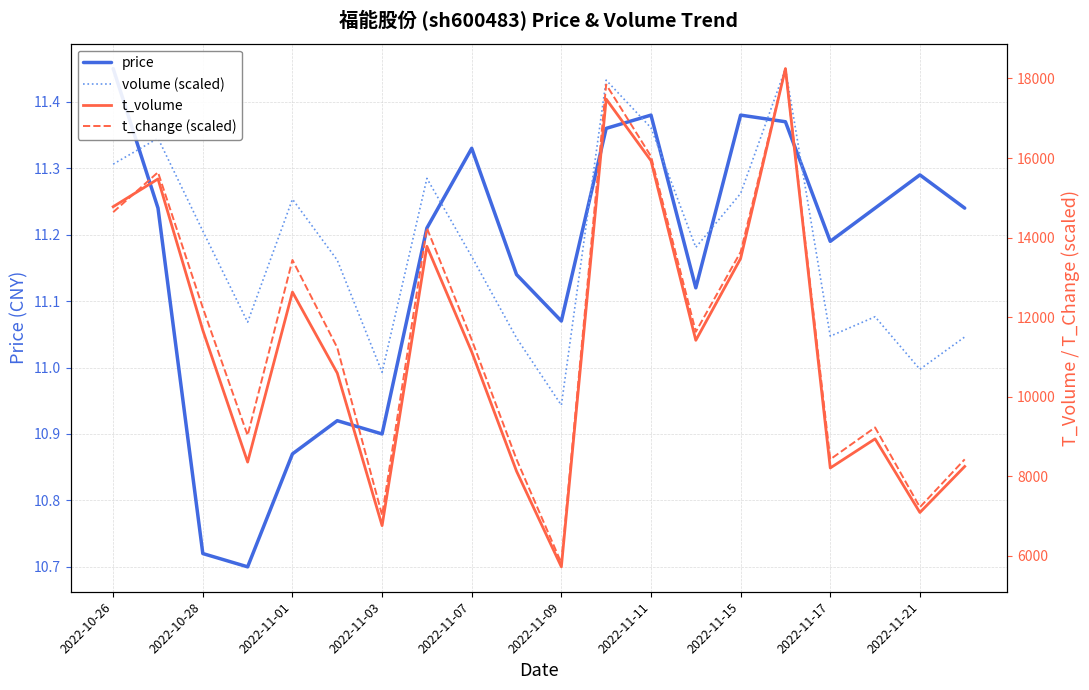

How many interior local peaks does the price series have?

5